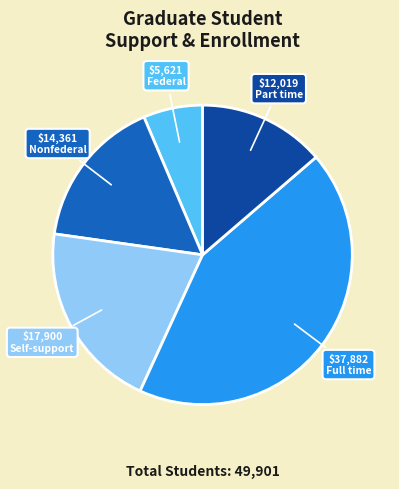

Is there a majority slice in this chart?

No